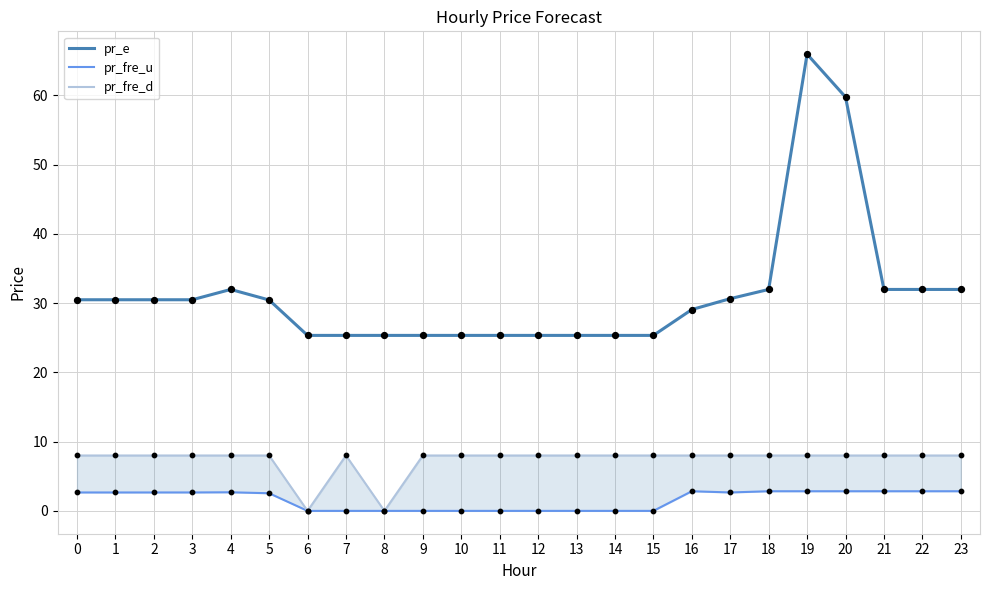

What is the total value across all series at 6?

25.3